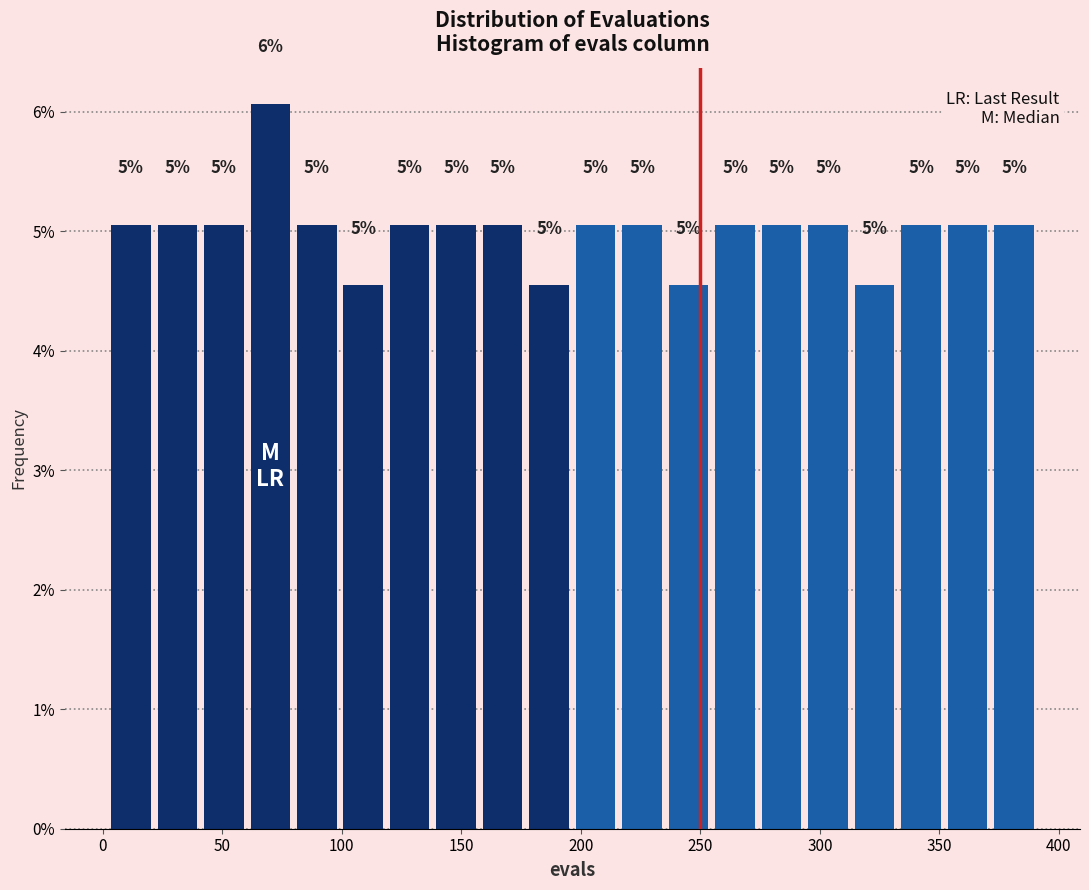

Read against the x-axis, roughly where is the centre of the tallest bar?

70